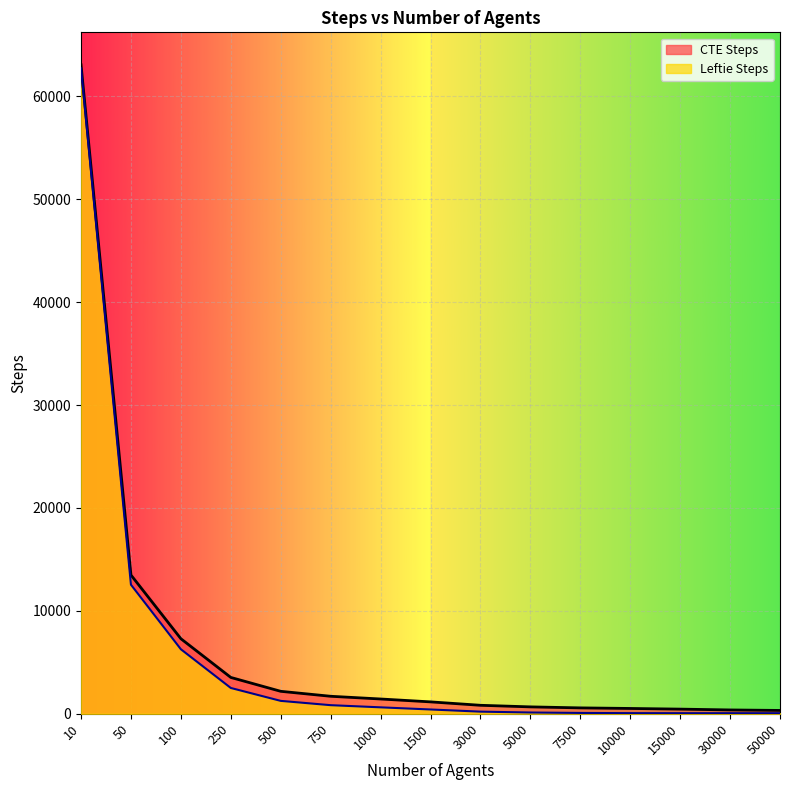

What is the sum of the Leftie Steps values at 100 and 50000?

6328